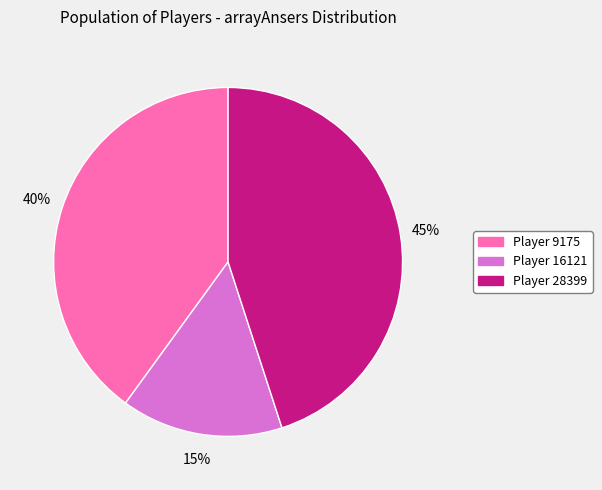

How many slices are in this pie chart?

3